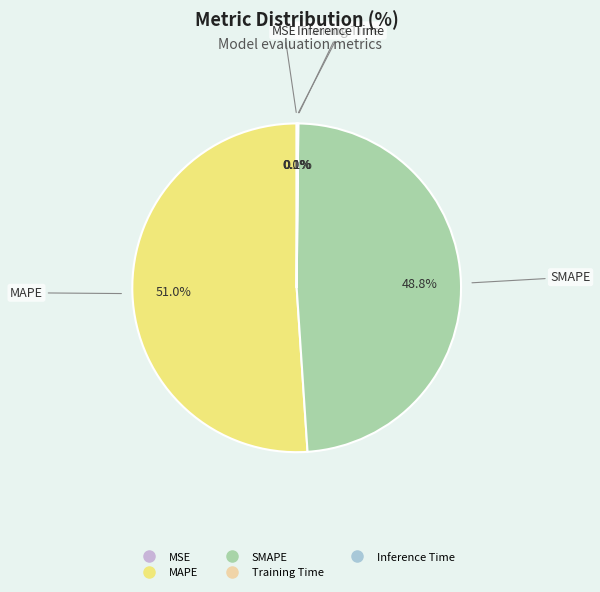

Which category has the biggest portion of the pie?

MAPE